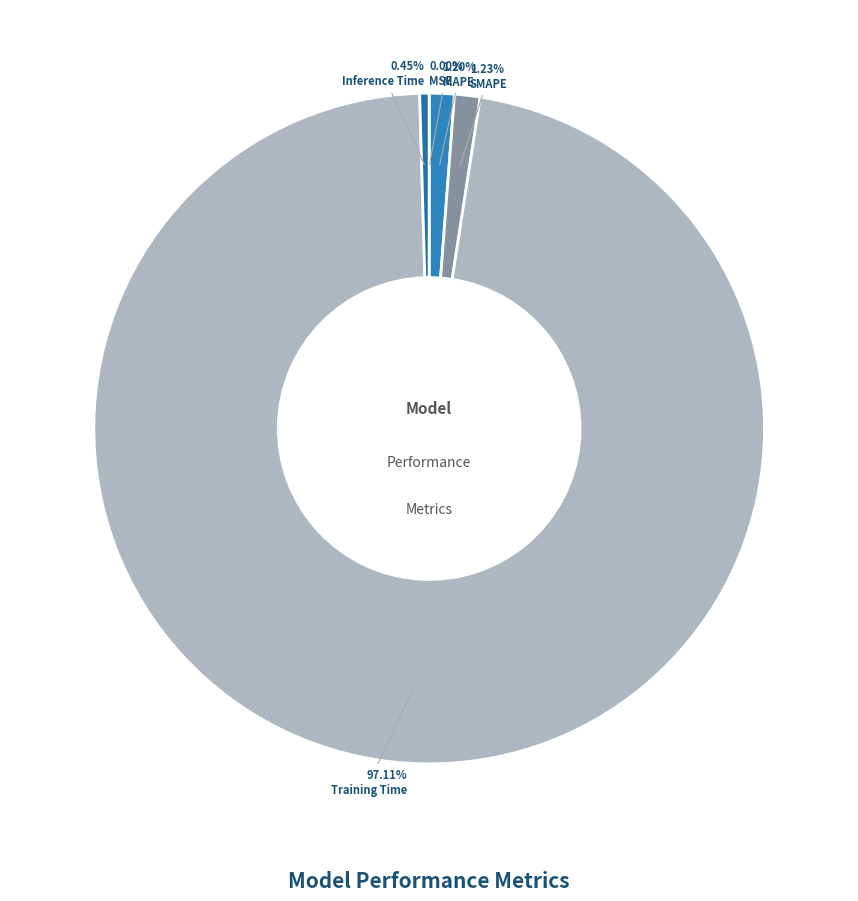

Is there any slice that represents more than half of the pie?

Yes